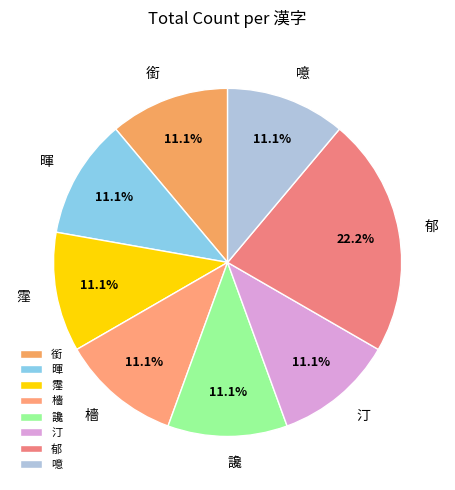

How many segments does this pie chart have?

8